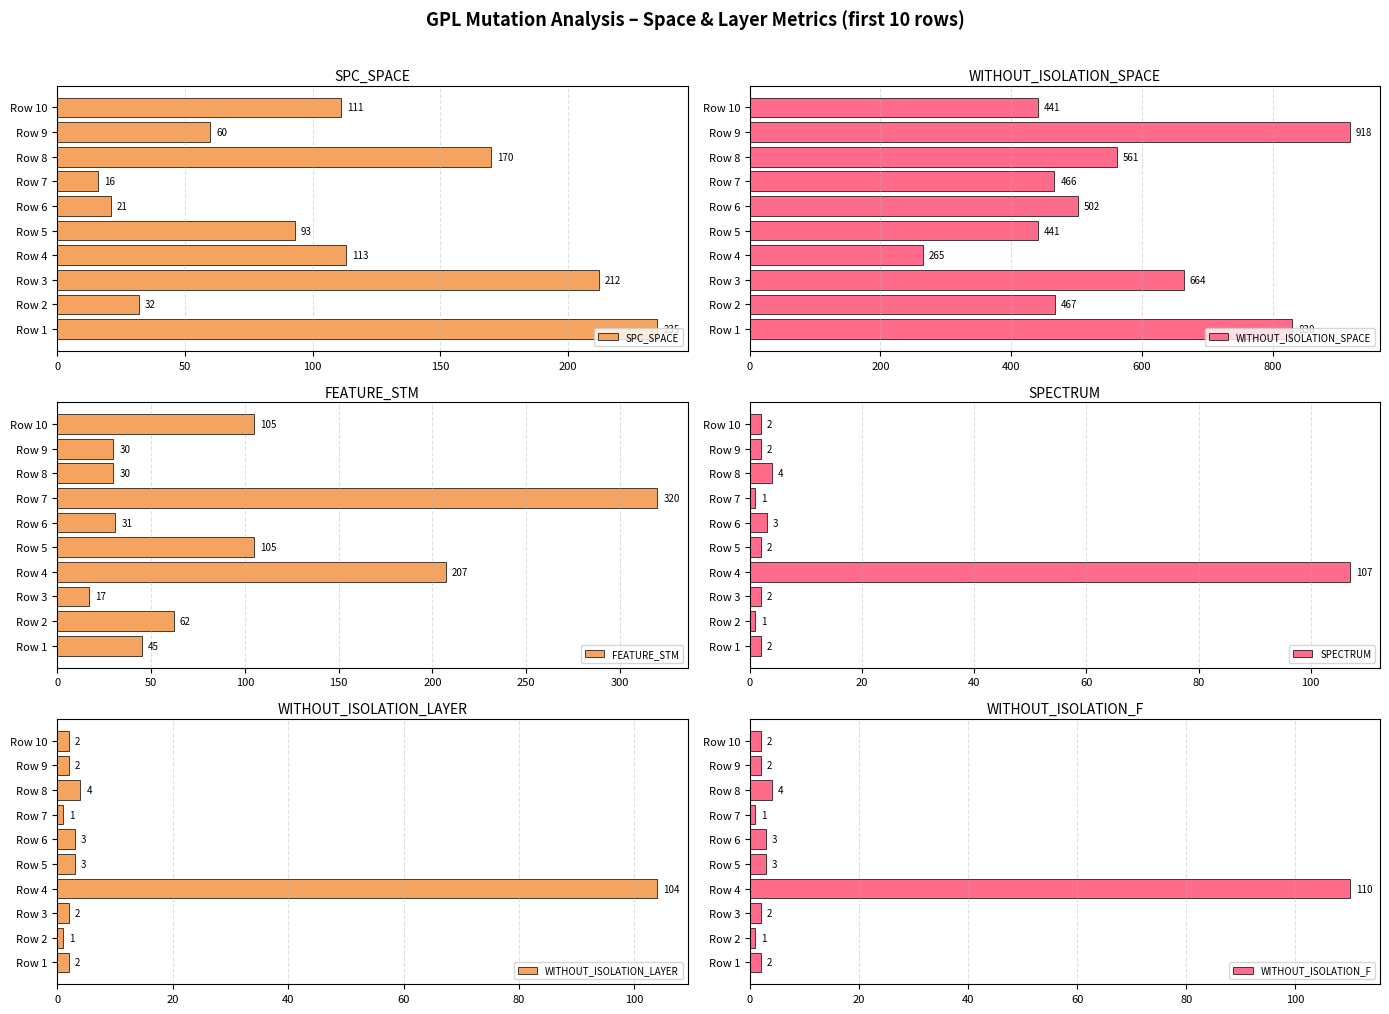

What is the value of the FEATURE_STM bar at the 8th from the left?

30